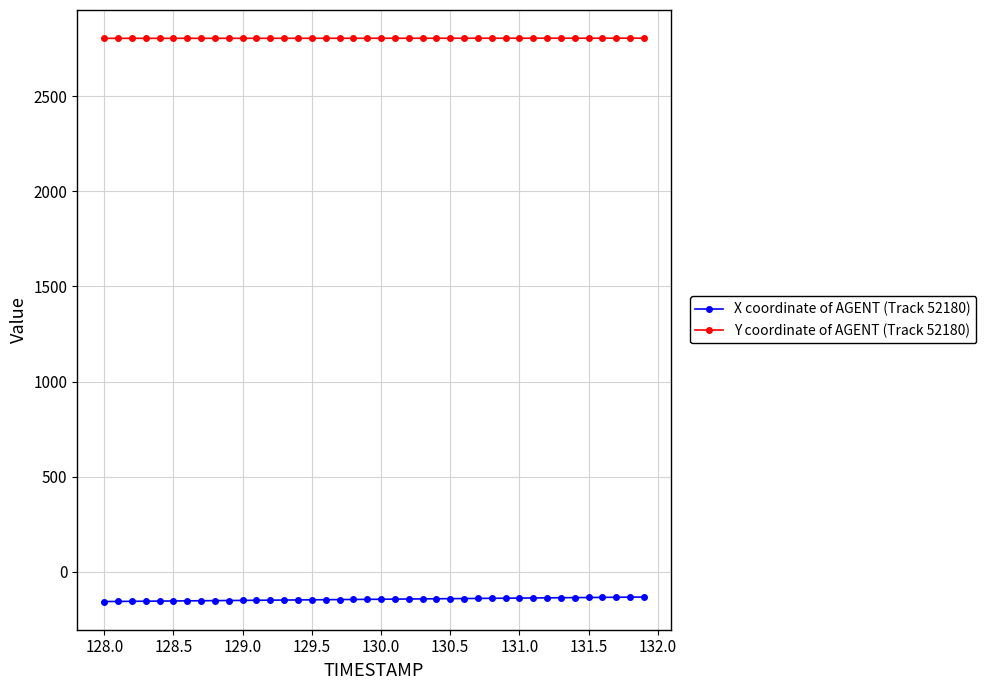

What is the minimum value for X coordinate of AGENT (Track 52180)?

-156.6